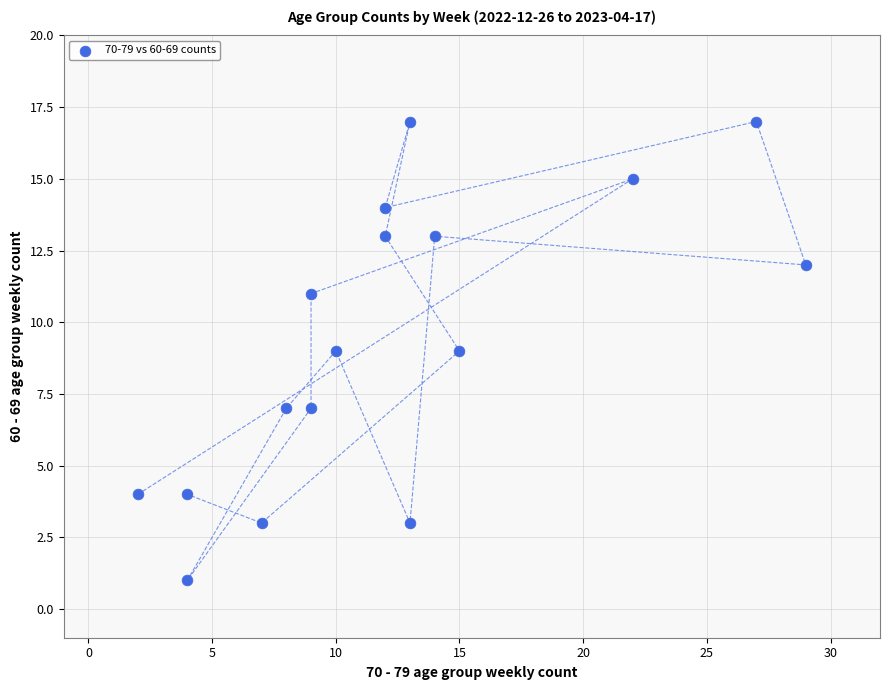

What is the range of Y values (max minus min)?

16